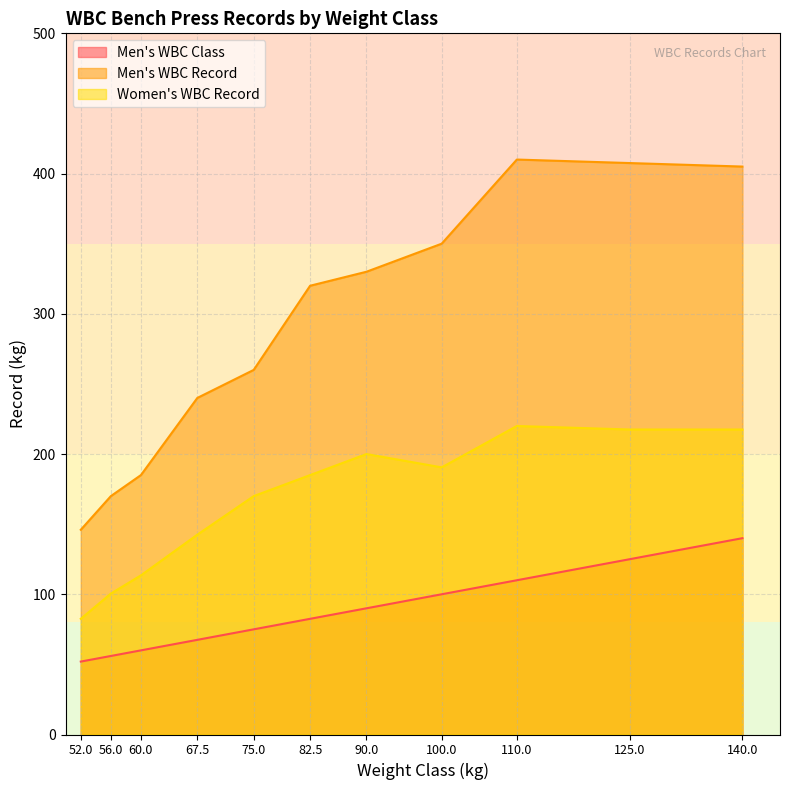

The value of Men's WBC Class at 140.0 is 235.0. True or false?

False